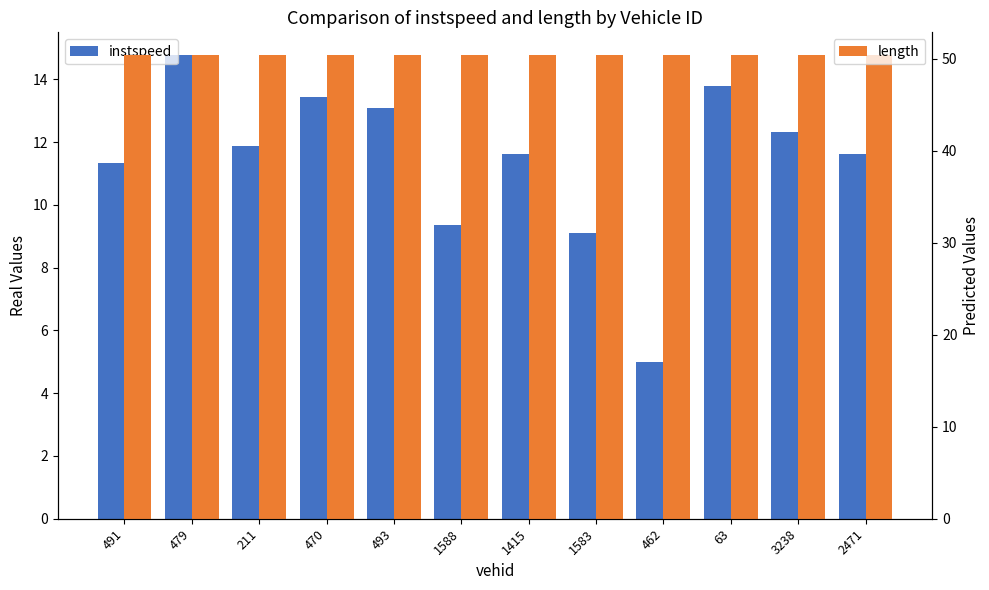

At 479, list the series in order from smallest to largest.

instspeed, length